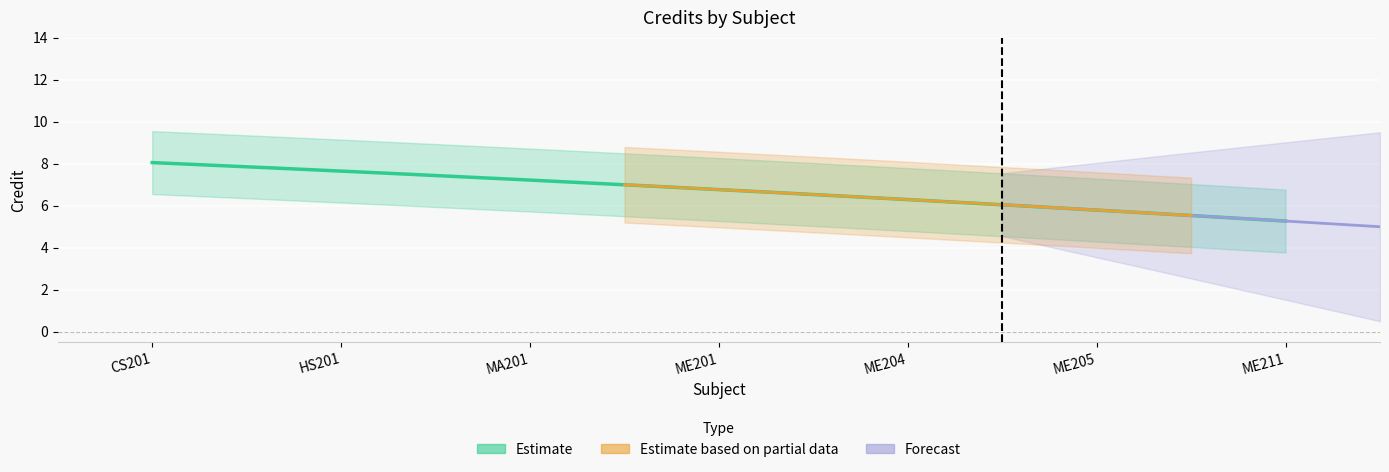

What is the label of the 3rd point from the left?

MA201